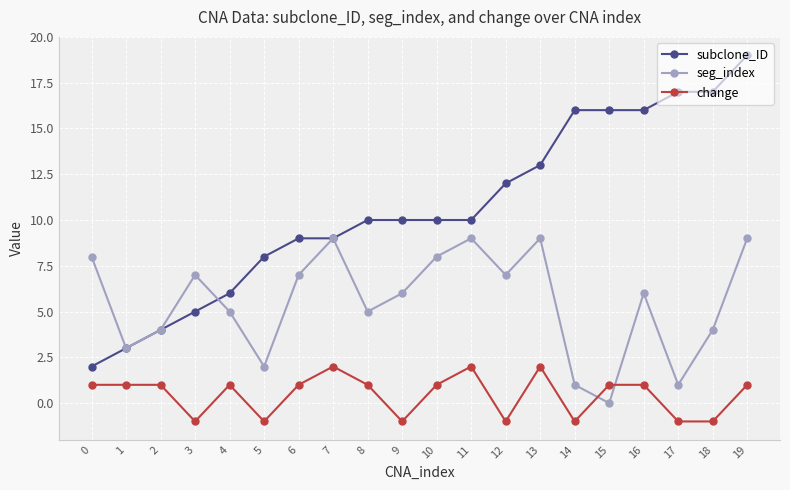

Which label corresponds to the largest value in the chart?

19